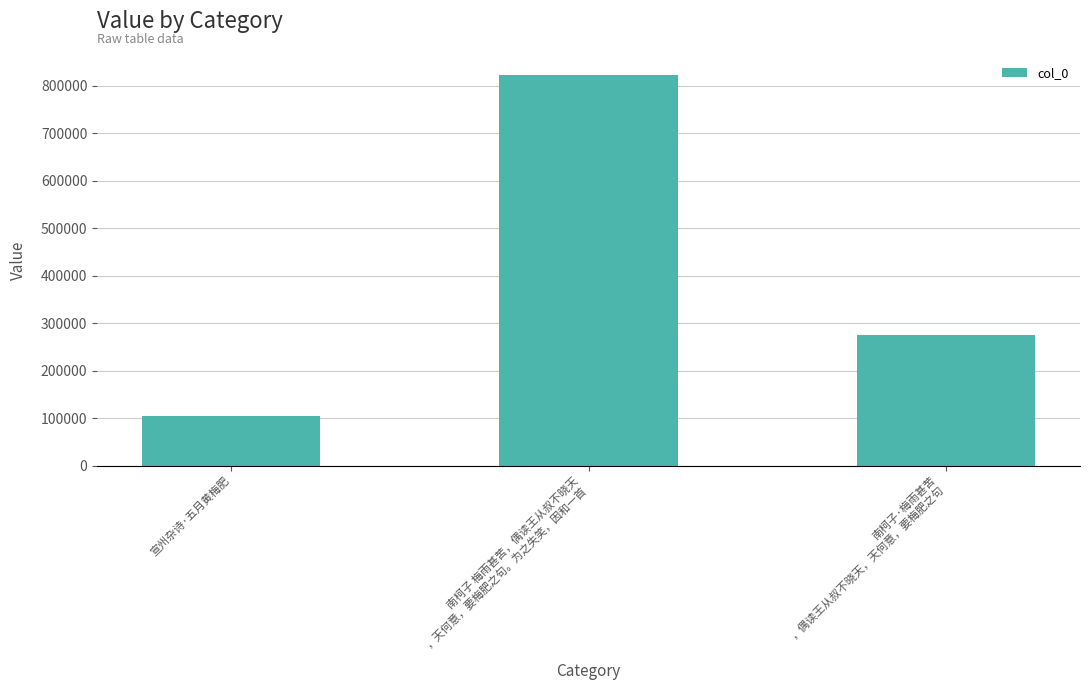

What is the value of the 1st bar from the left?

105174